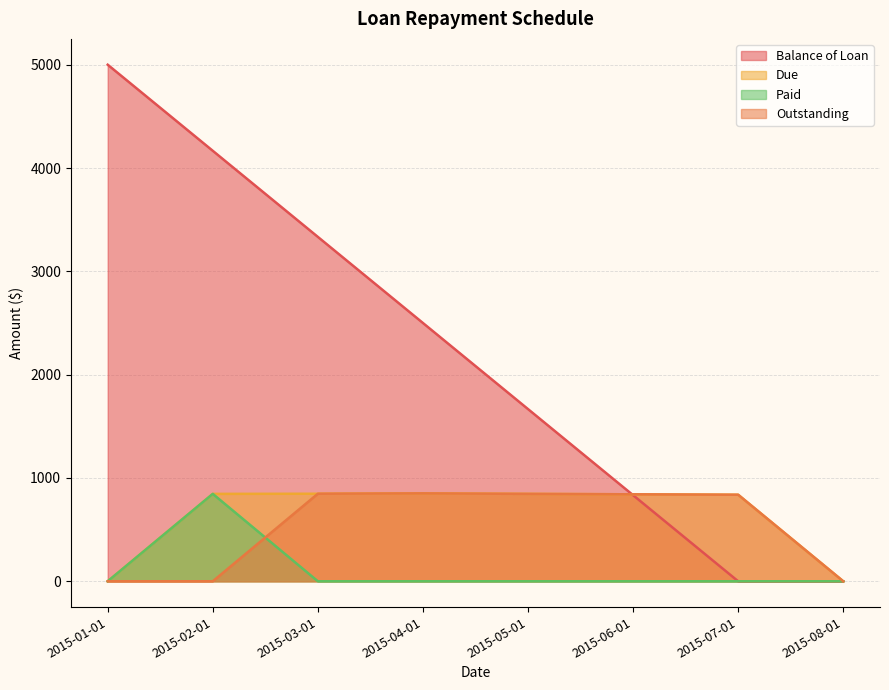

What is the sum of the Balance of Loan values at 2015-03-01 and 2015-04-01?

5833.4